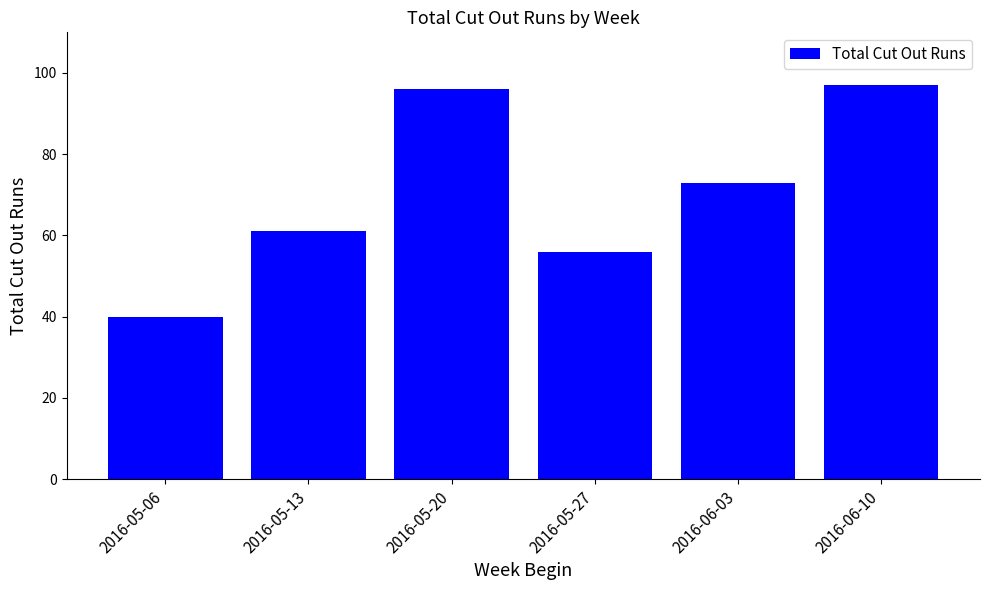

What is the difference between the values at 2016-05-13 and 2016-05-20?

35